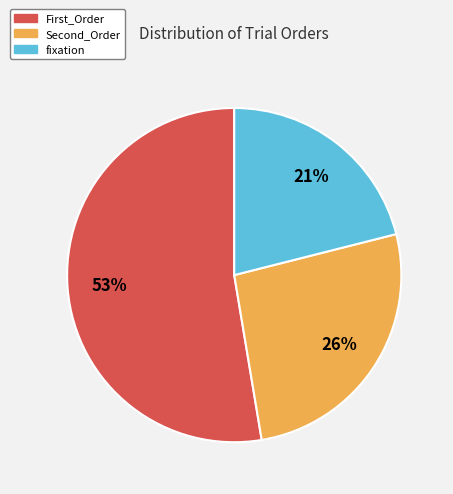

Is the sum of Second_Order and fixation greater than half?

No